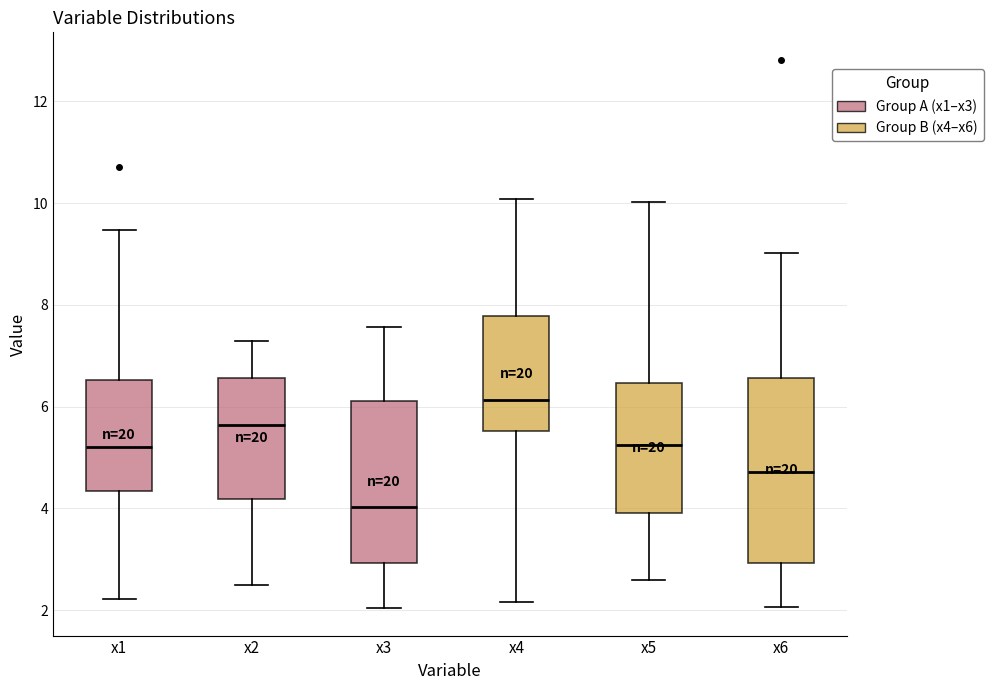

Which box's median line is the highest?

x4